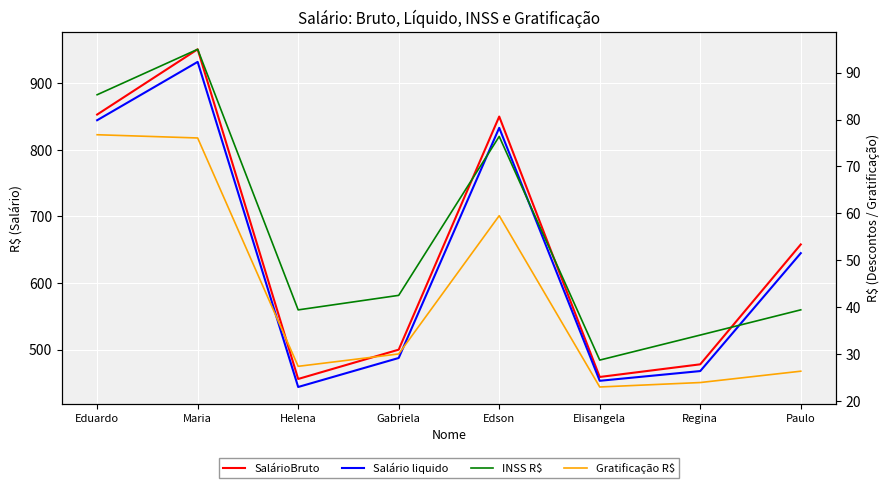

True or false: Gratificação R$ and SalárioBruto cross at least once.

False